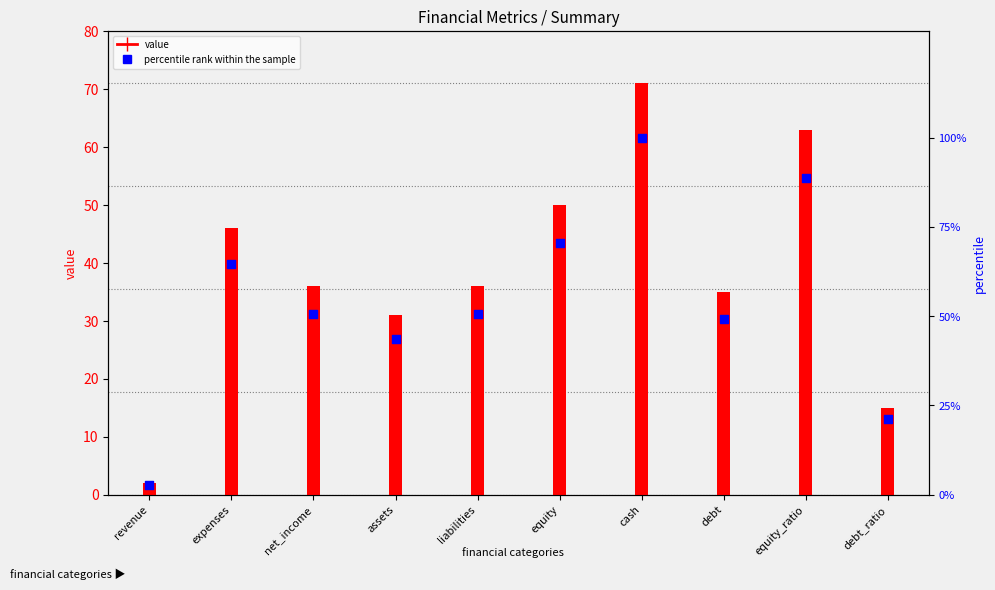

Which series has the widest spread of Y values?

percentile rank within the sample